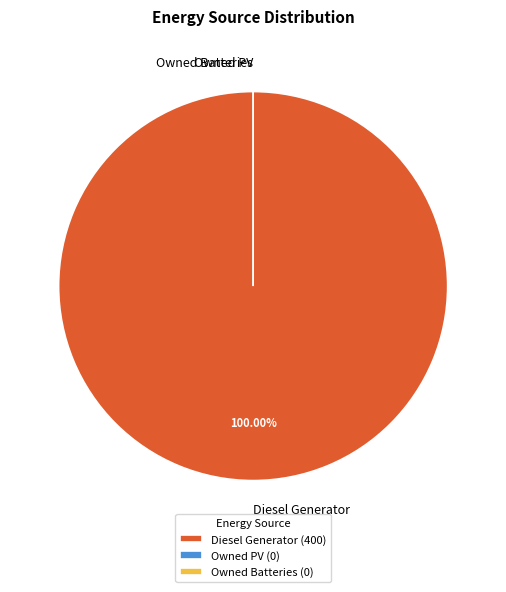

To the nearest percent, what portion does Diesel Generator represent?

100%